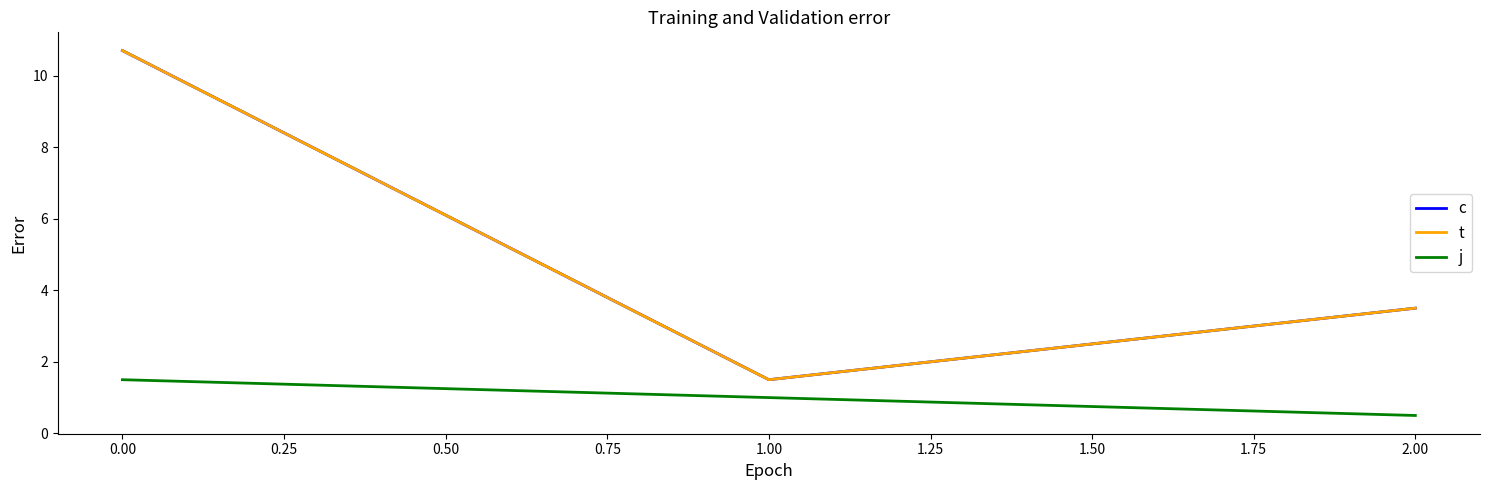

Does the chart display data point markers on the line(s)?

No